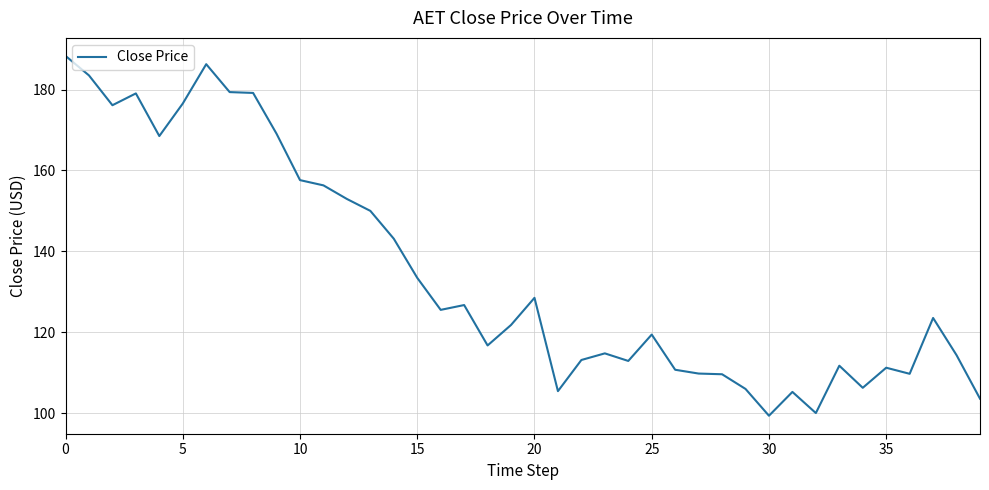

Does the chart have visible grid lines?

Yes